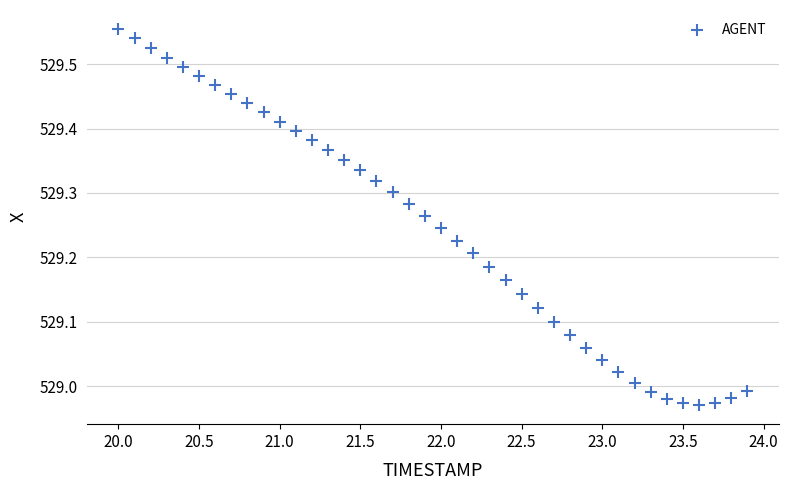

What is the range of X values (max minus min)?

3.9